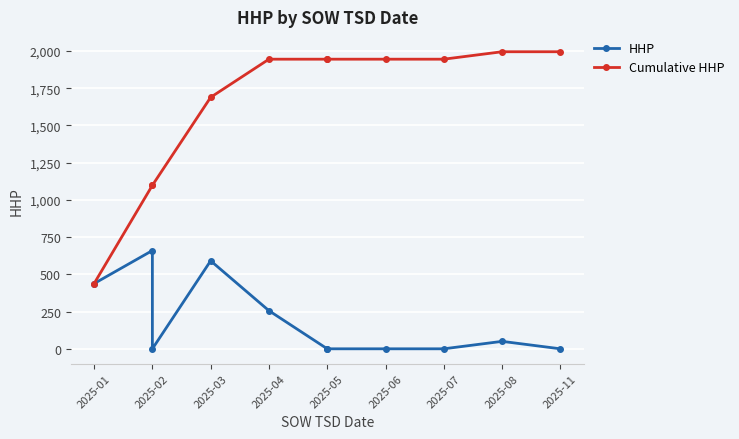

What is the value of the HHP point at the 2nd from the left?

660